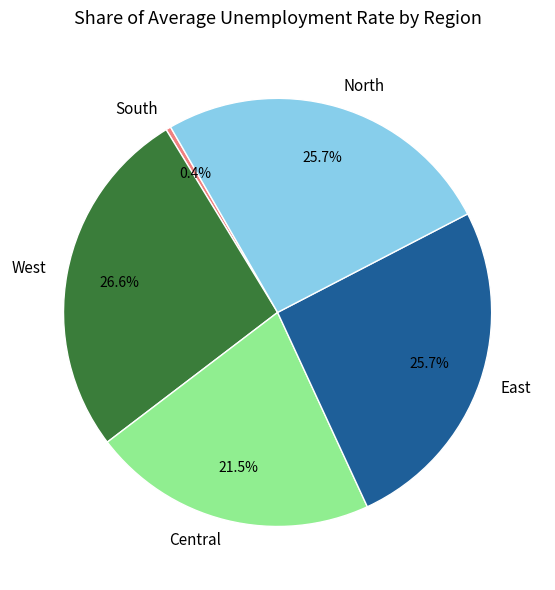

Combined, do North and West account for over 50%?

Yes